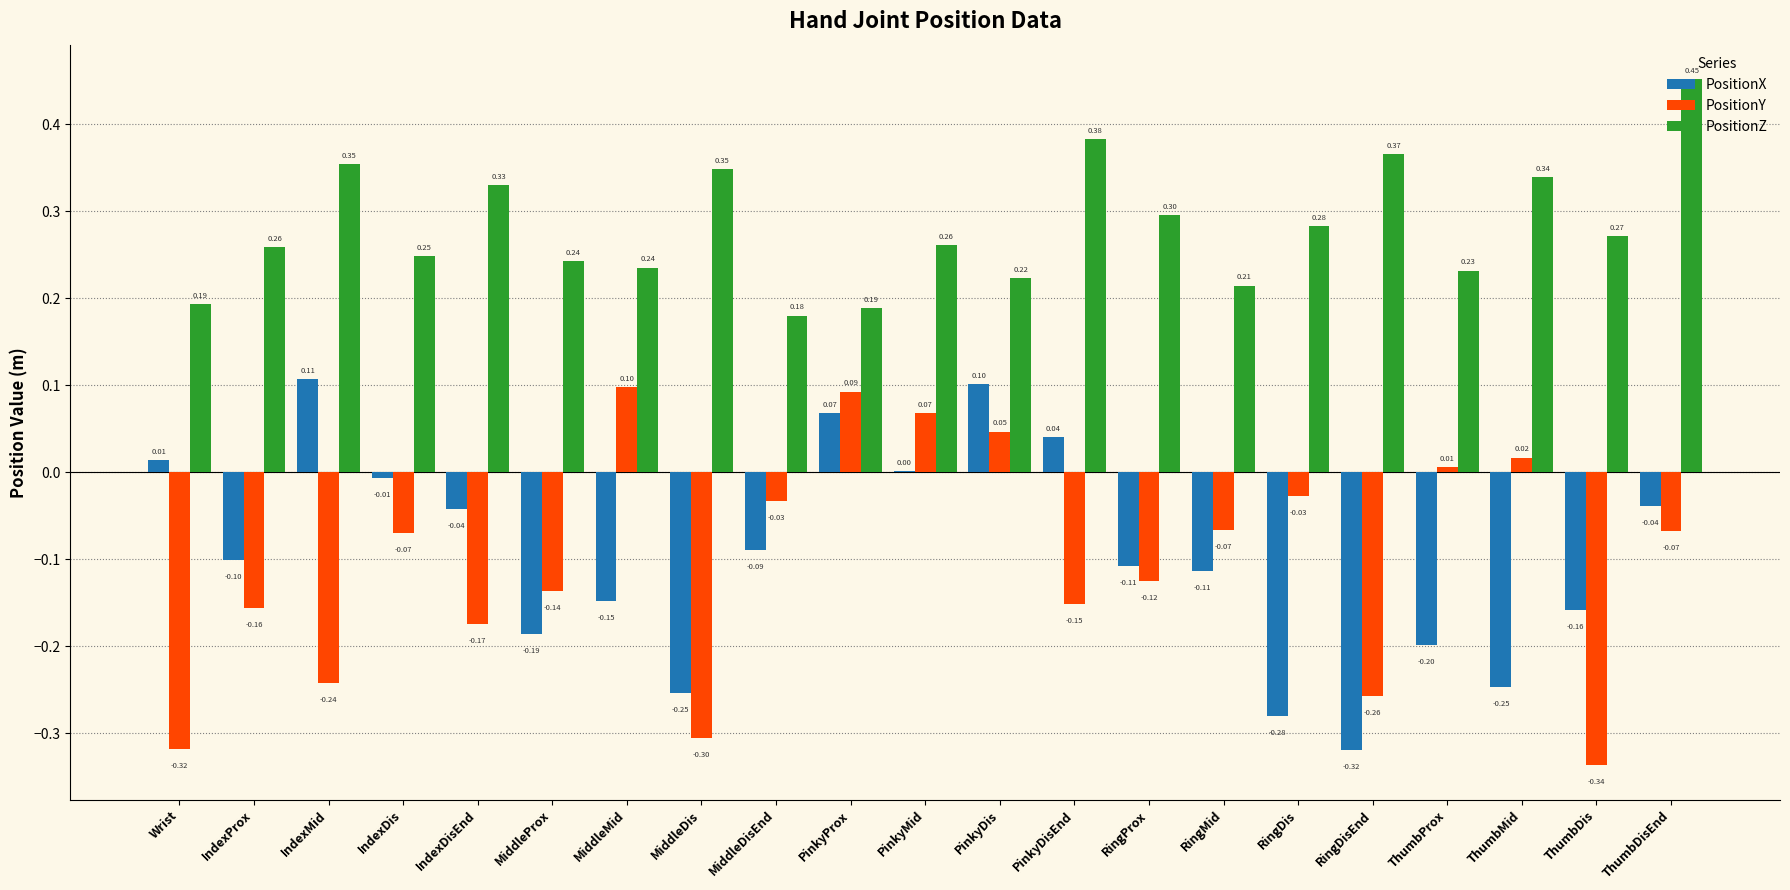

Which series changed the most between MiddleDis and RingDisEnd?

PositionX